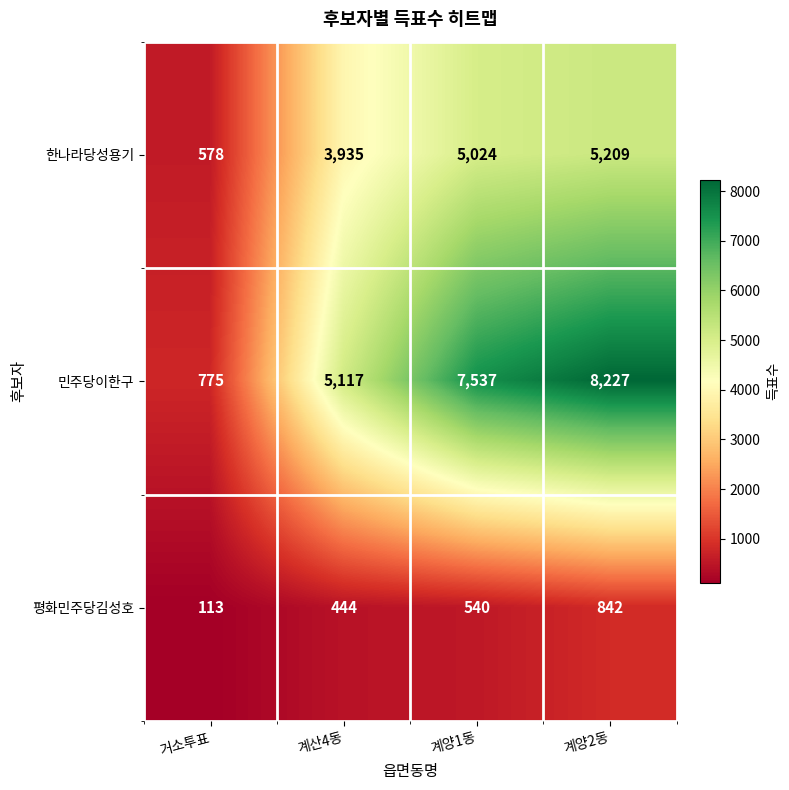

At which category is the sum across all series the highest?

계양2동